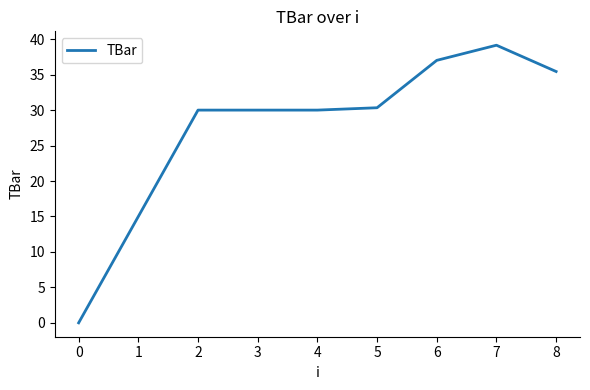

What is the maximum value shown in the chart?

39.2